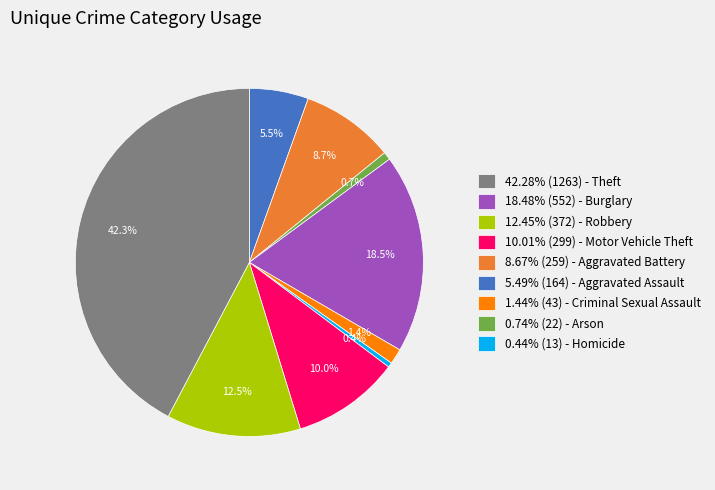

Is the sum of 12.45% (372) - Robbery and 1.44% (43) - Criminal Sexual Assault greater than half?

No